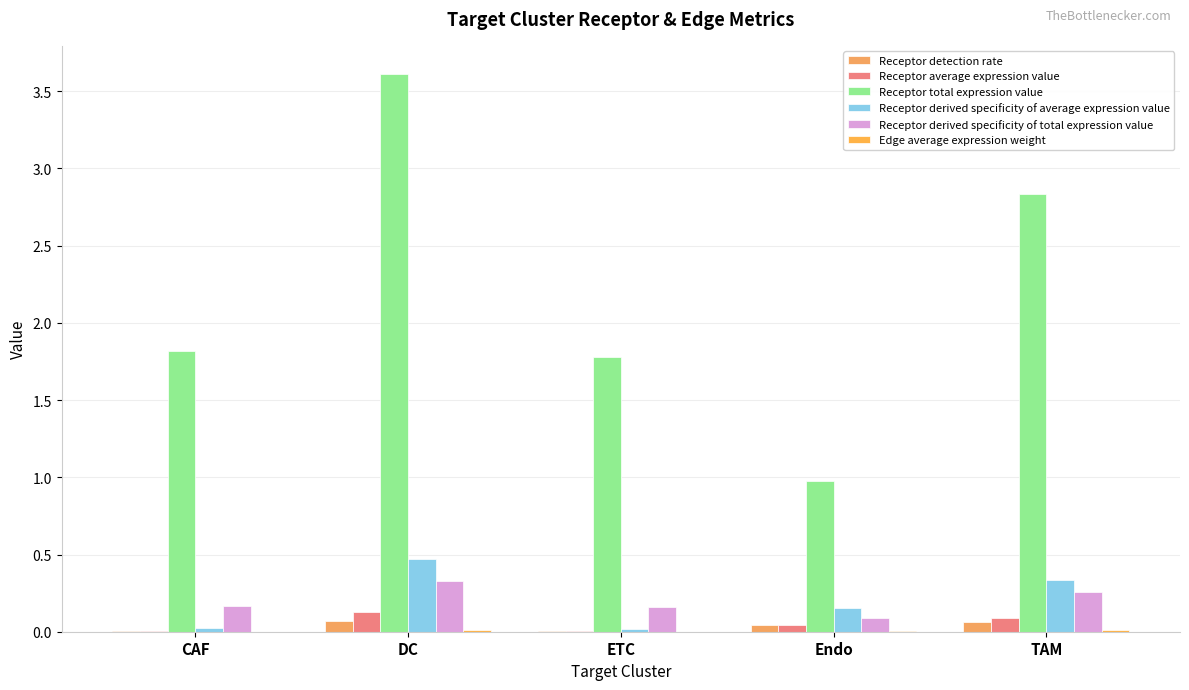

Reading right to left, what are all the values shown in this chart?

Receptor detection rate: 0.1	0.0	0.0	0.1	0.0
Receptor average expression value: 0.1	0.0	0.0	0.1	0.0
Receptor total expression value: 2.8	1.0	1.8	3.6	1.8
Receptor derived specificity of average expression value: 0.3	0.2	0.0	0.5	0.0
Receptor derived specificity of total expression value: 0.3	0.1	0.2	0.3	0.2
Edge average expression weight: 0.0	0.0	0.0	0.0	0.0